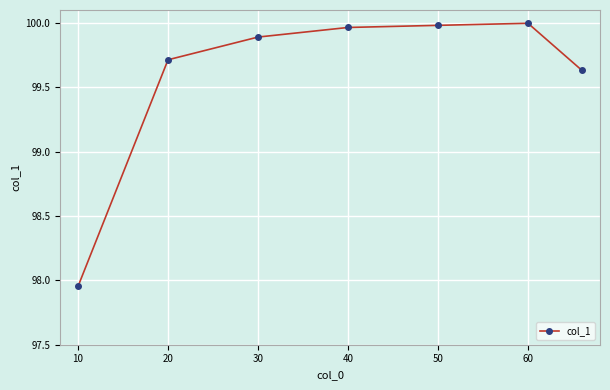

True or false: there are more than 0 points higher than both neighbors.

True